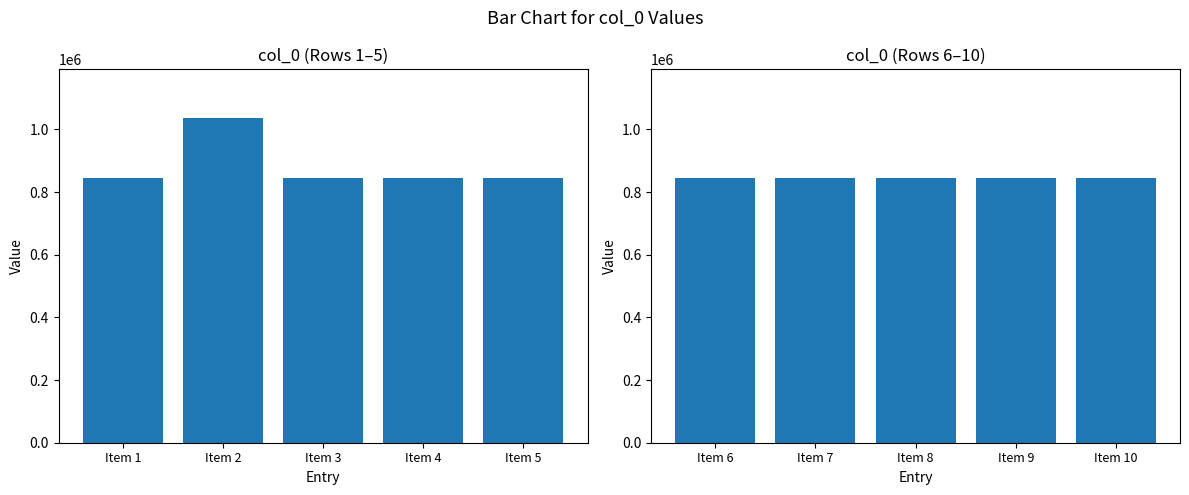

The chart shows a value of 846028 at Item 6. True or false?

True